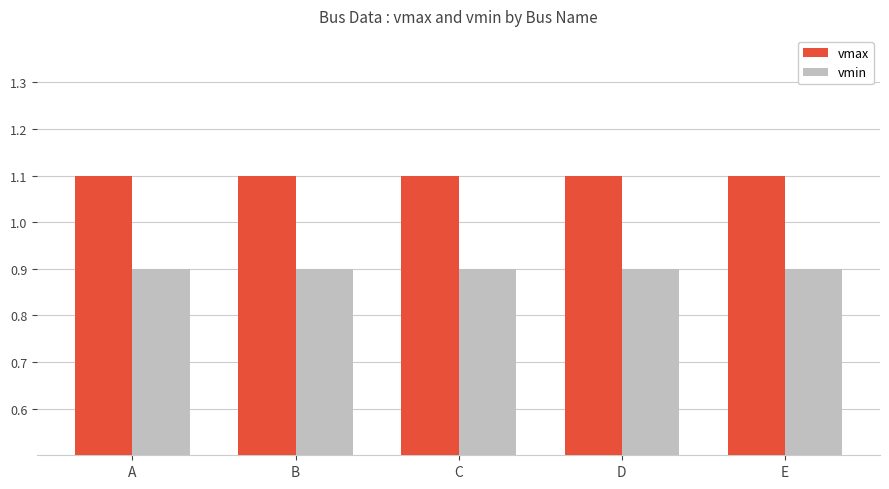

At how many categories does at least one series exceed 0?

5